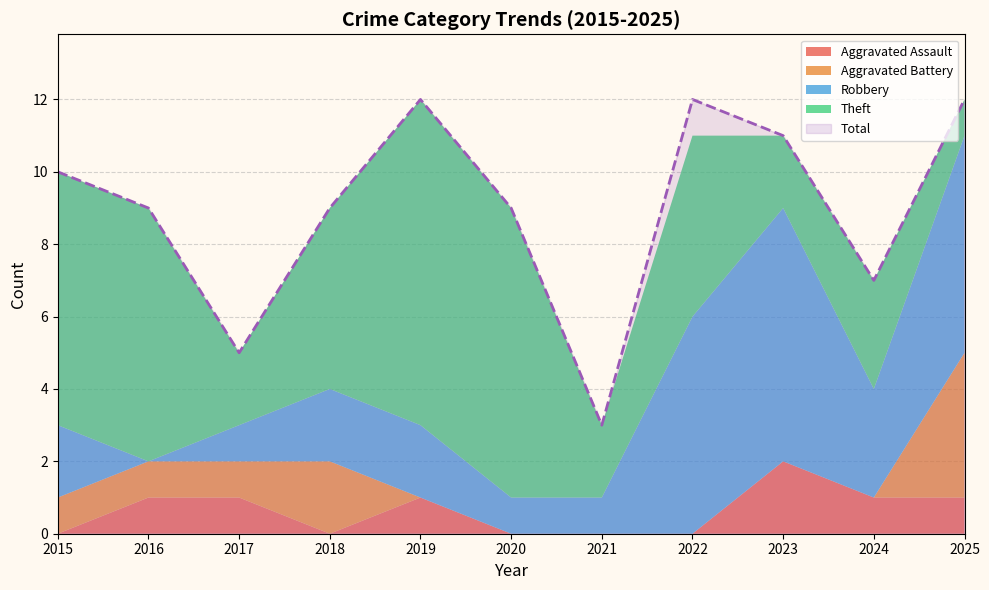

Does the chart have visible grid lines?

Yes